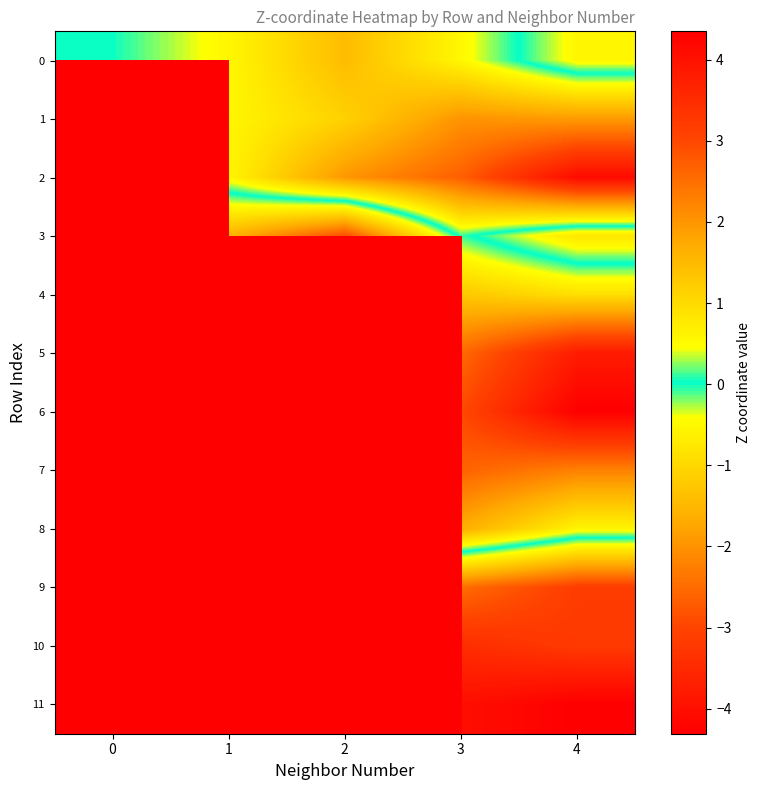

What is the smallest value displayed?

-4.3